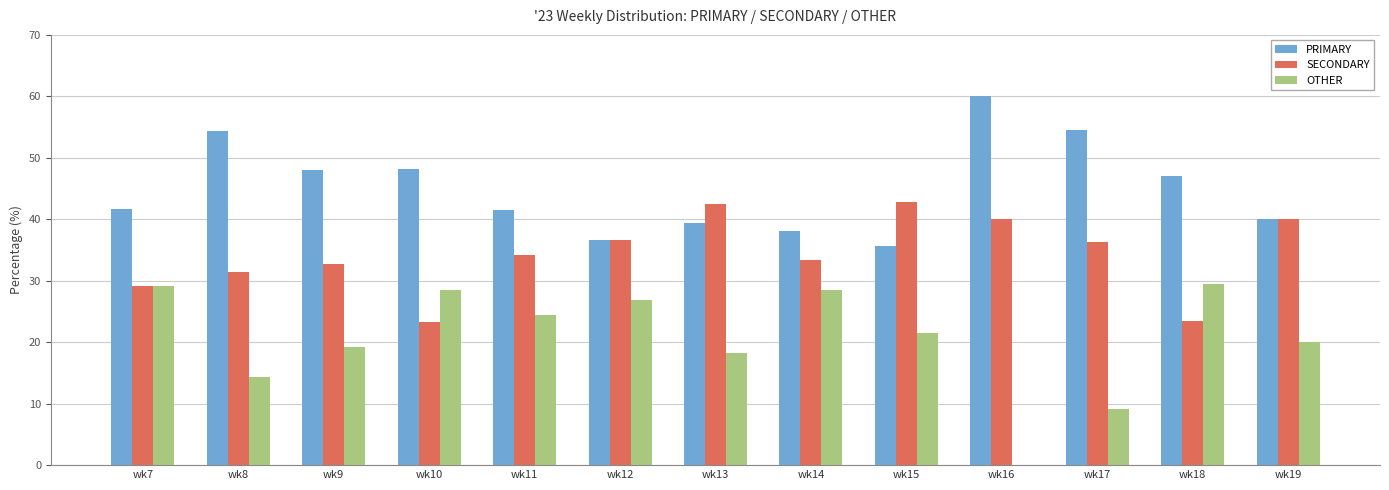

At which category does the chart reach its peak across all series?

wk16